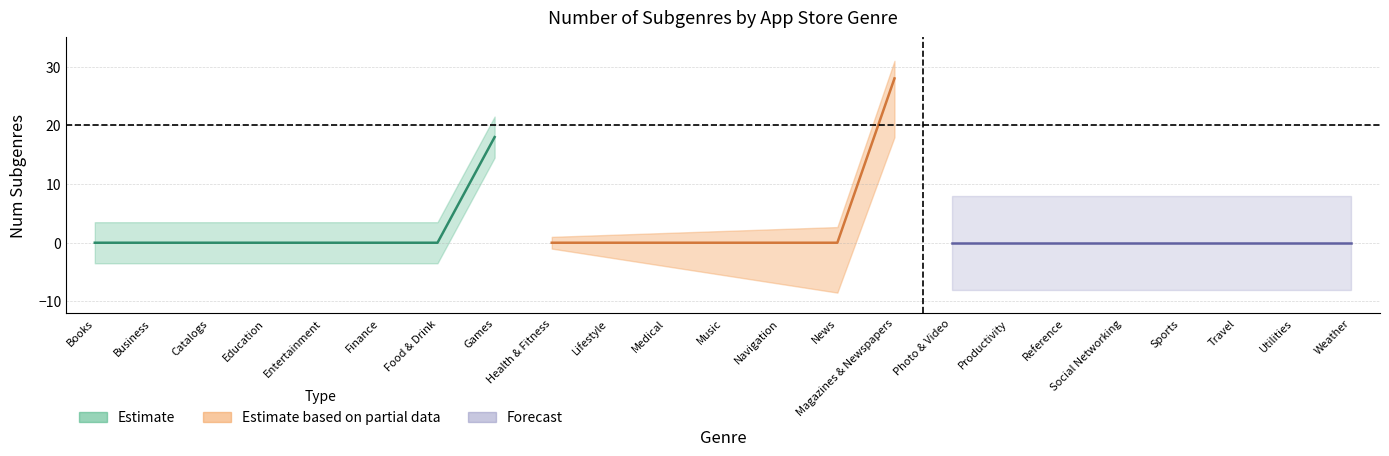

What is the label of the 14th point from the left?

News